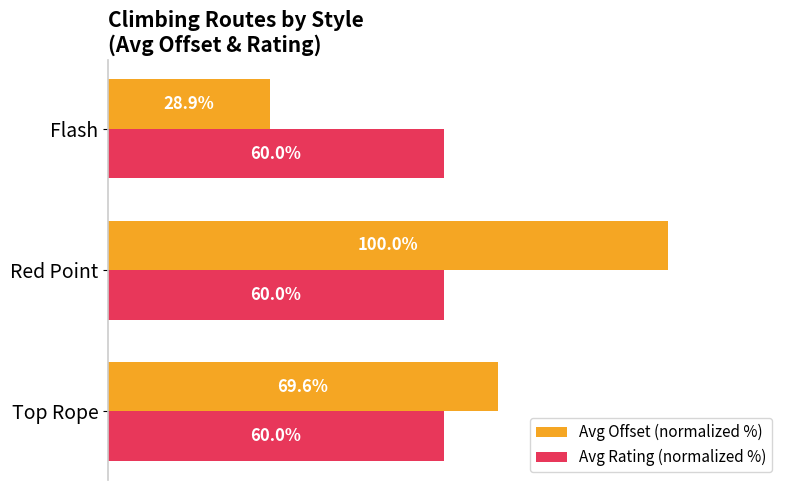

At Flash, list the series in order from largest to smallest.

Avg Rating (normalized %), Avg Offset (normalized %)